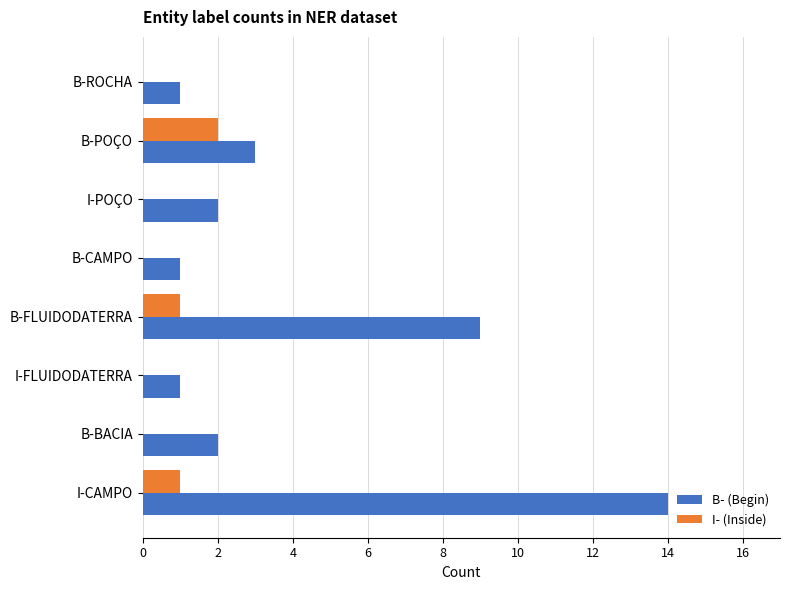

What is the sum of the B- (Begin) values at B-BACIA and I-FLUIDODATERRA?

3